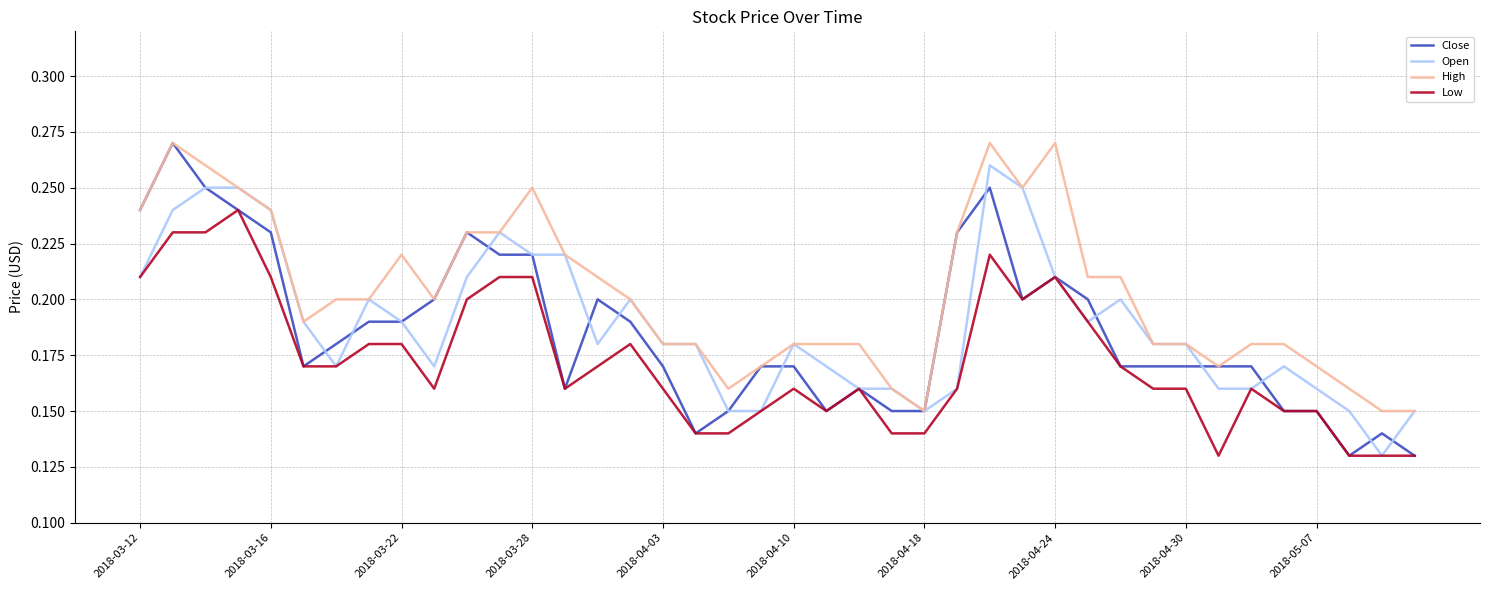

Which series has the largest range (max minus min)?

Close